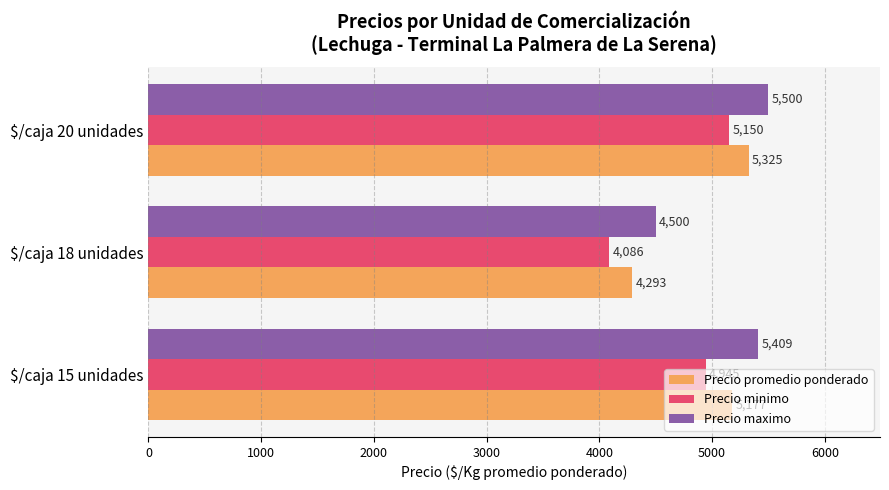

Which series has the largest total across all categories?

Precio maximo